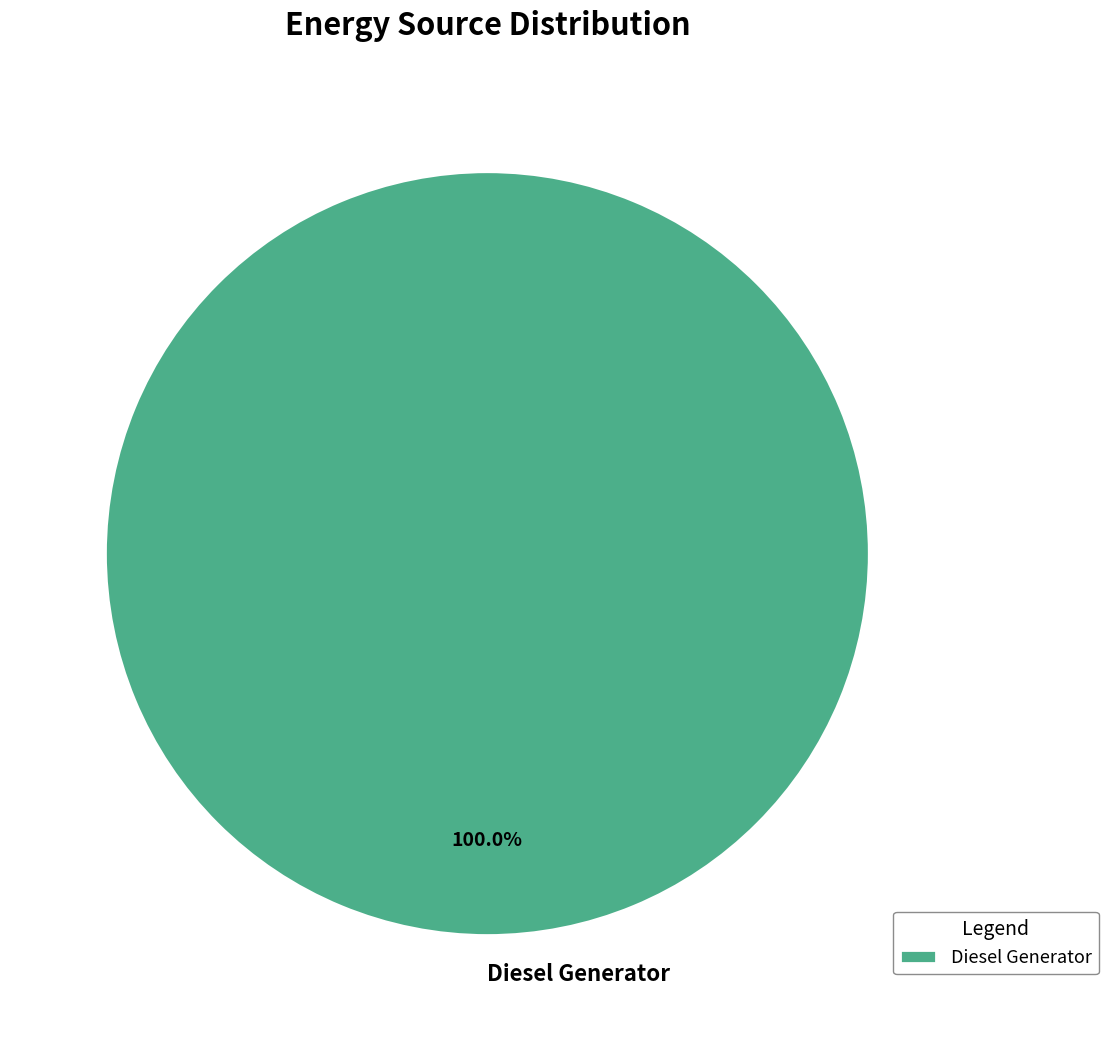

Rank the categories by value from highest to lowest.

Diesel Generator